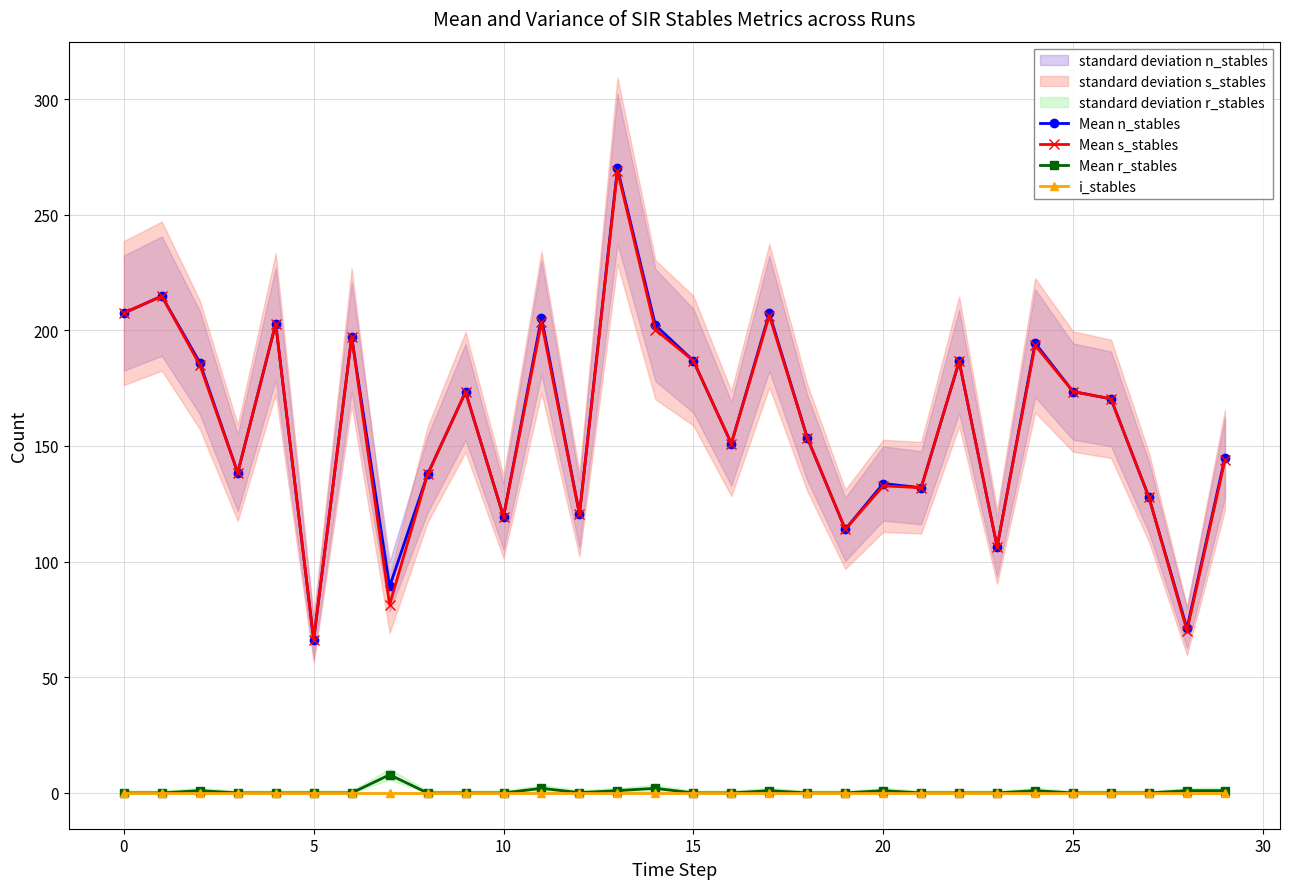

What is the sum of the Mean n_stables values at 11 and 16?

356.6